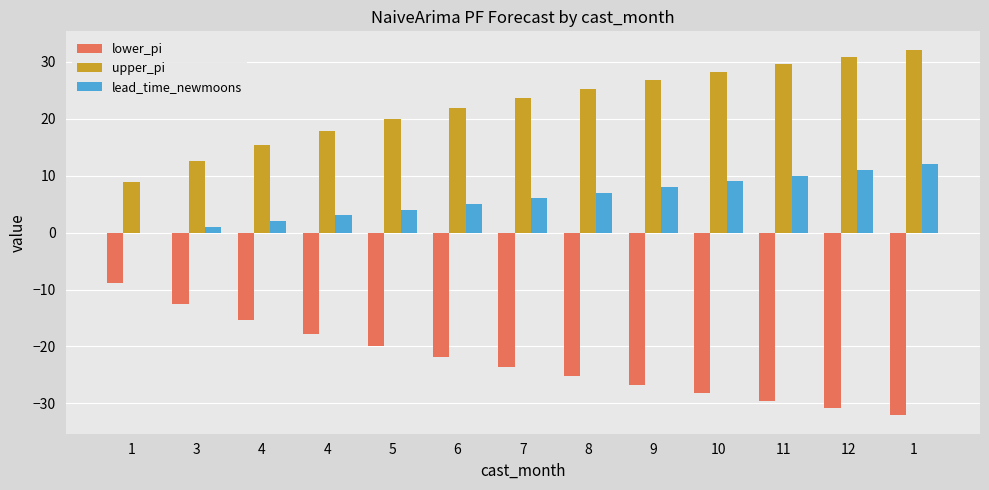

Count the number of data series in this chart.

3